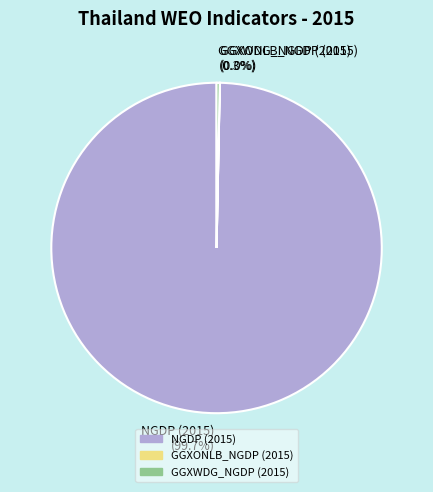

How much of the chart is everything except GGXWDG_NGDP (2015)?

99.7%